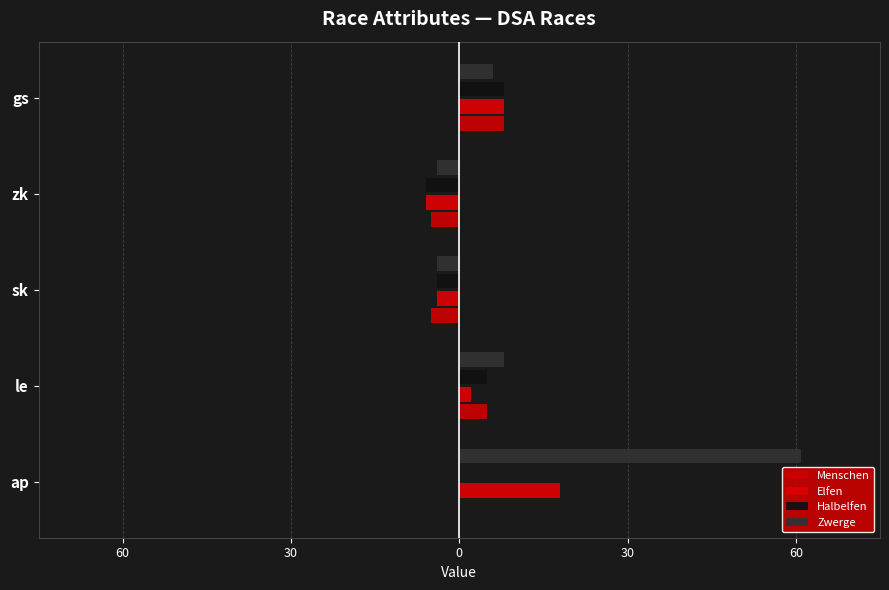

How many bars are there in total?

20